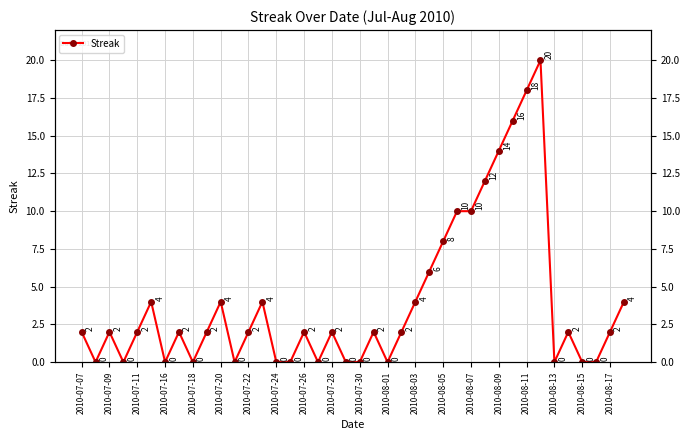

What value does the data have at 39?

4